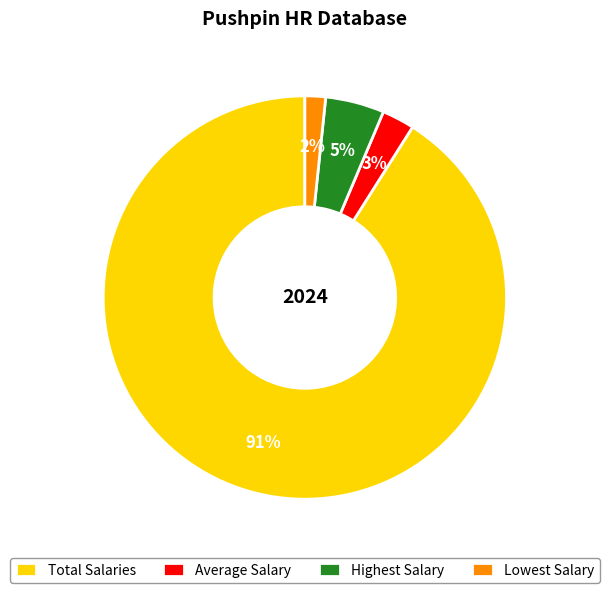

Which has a higher value, Average Salary or Lowest Salary?

Average Salary